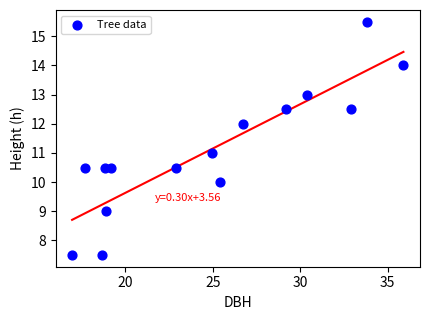

What is the range of X values (max minus min)?

18.9